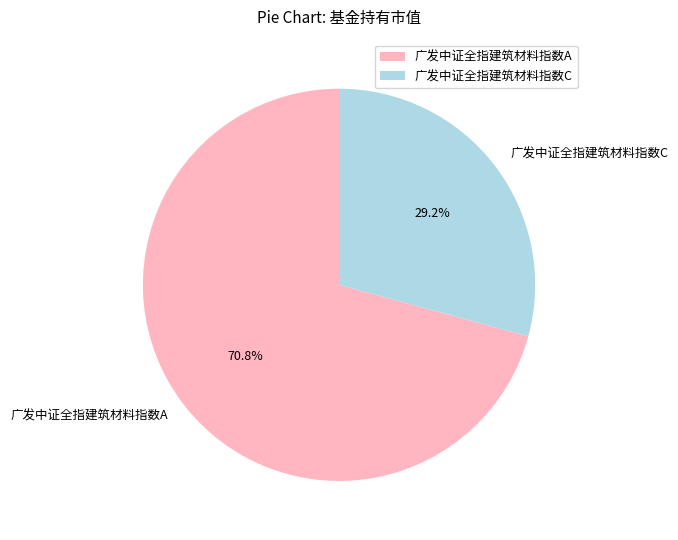

How many segments does this pie chart have?

2